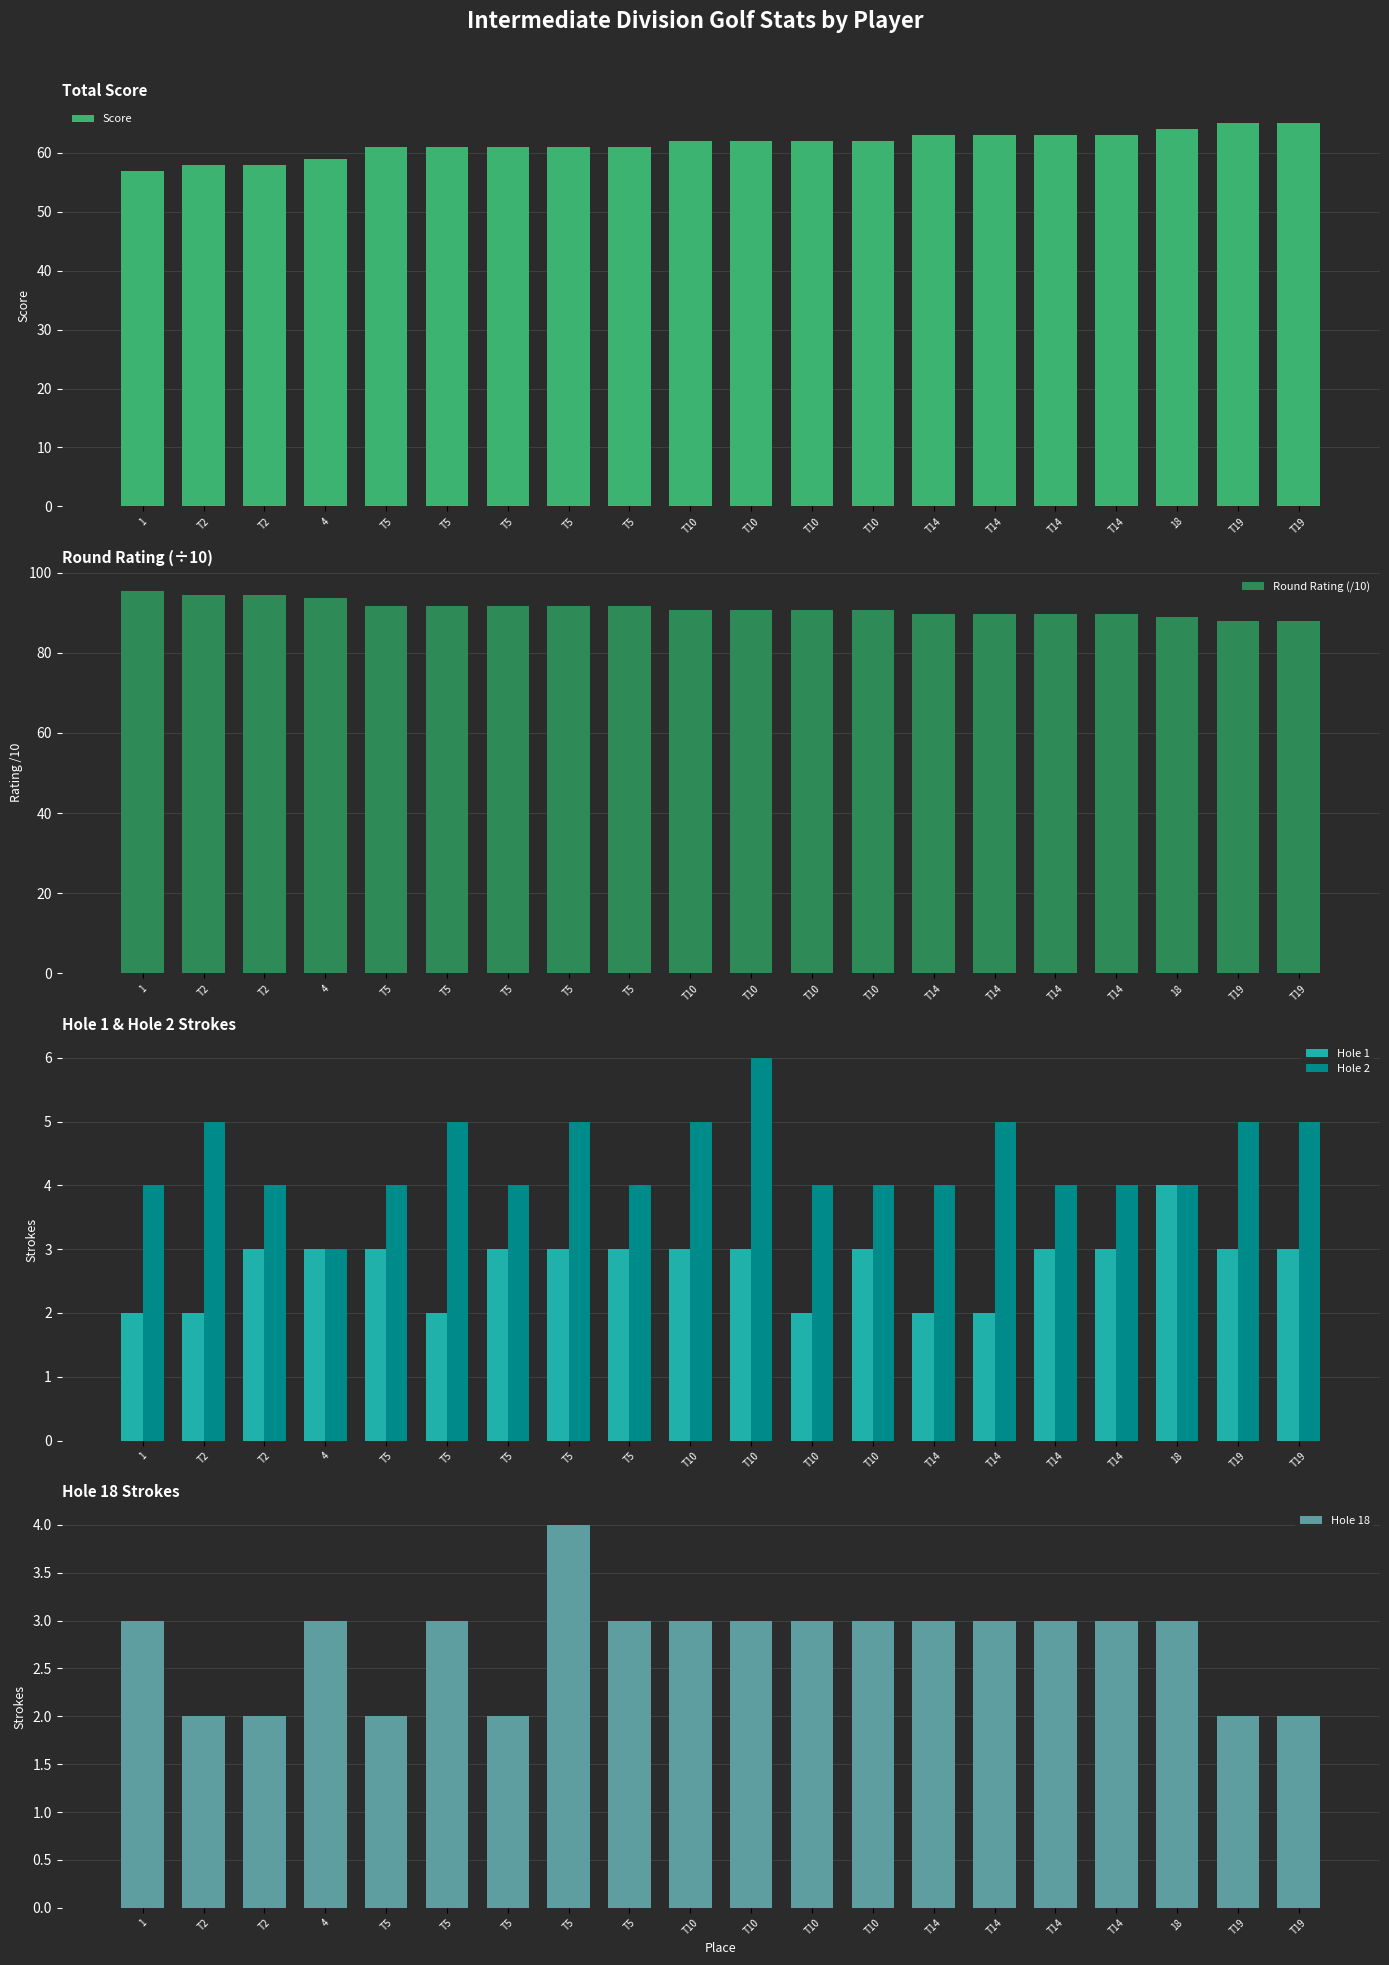

List the labels in order of Score value, largest first.

T19, T19, 18, T14, T14, T14, T14, T10, T10, T10, T10, T5, T5, T5, T5, T5, 4, T2, T2, 1